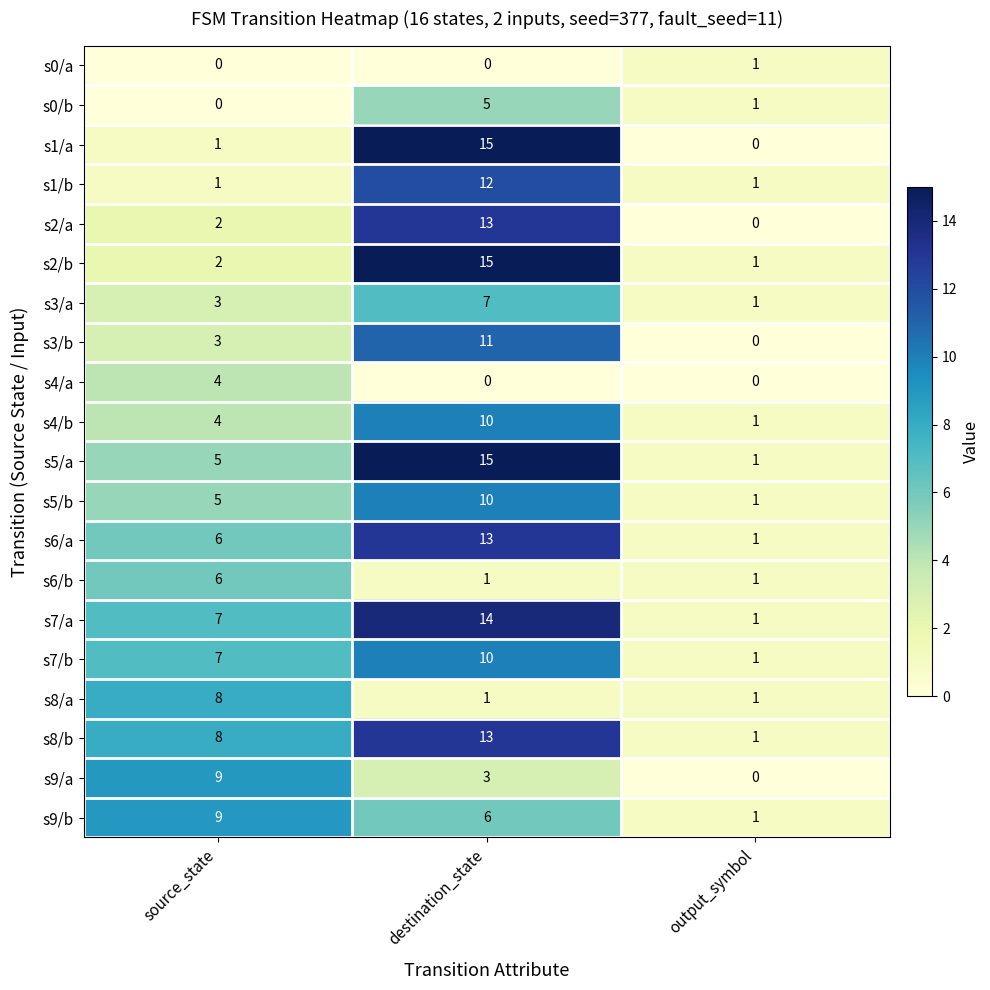

What is the approximate value of s6/a at destination_state?

13